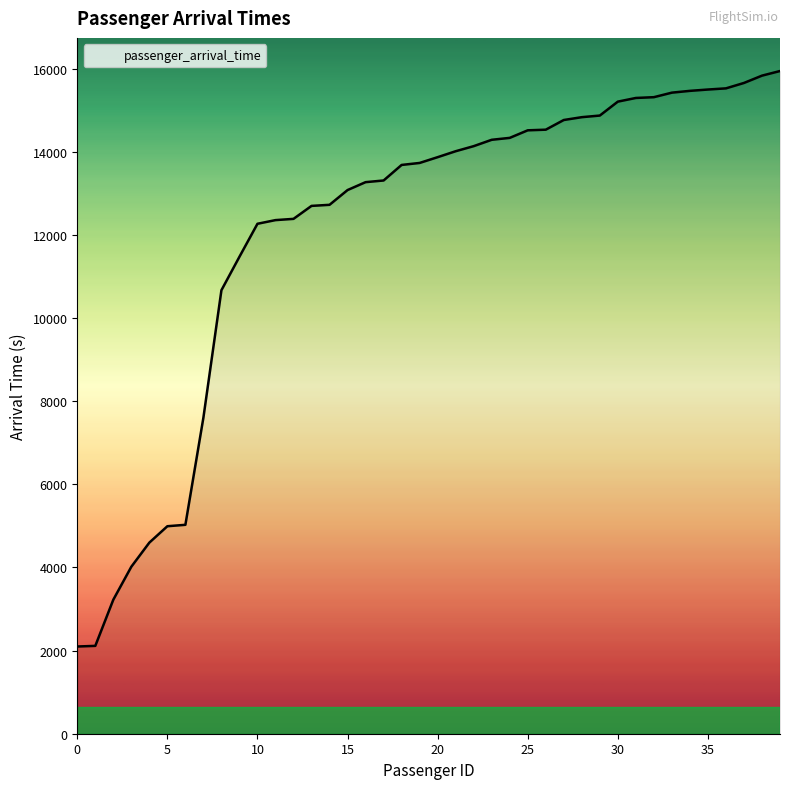

What is the difference between the maximum and minimum values?

13842